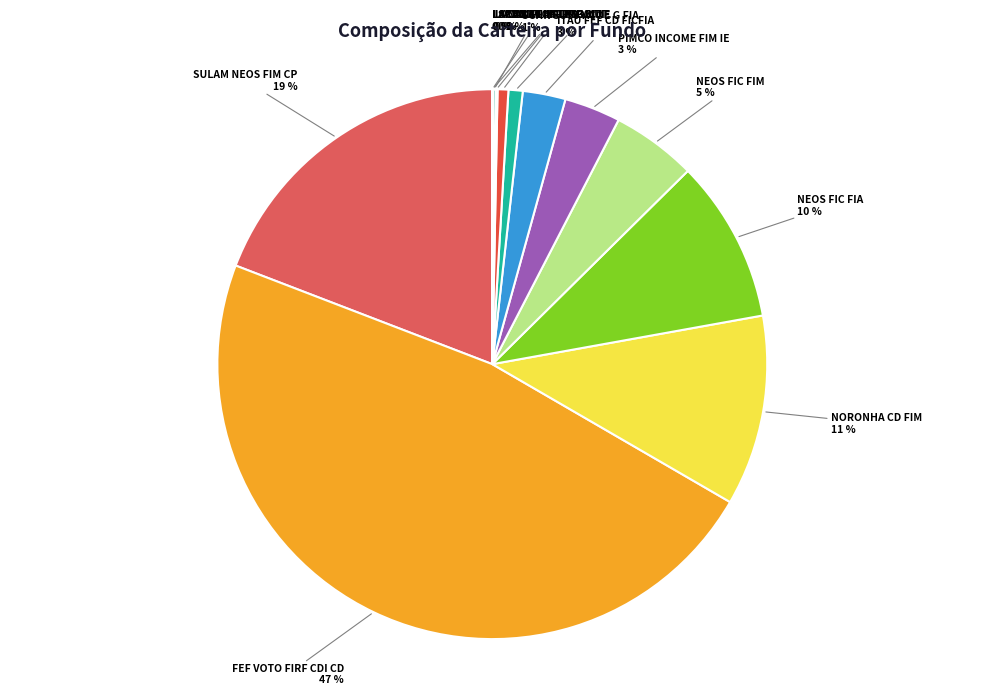

To the nearest percent, what portion does SCHR SUST ACOE G FIA represent?

1%